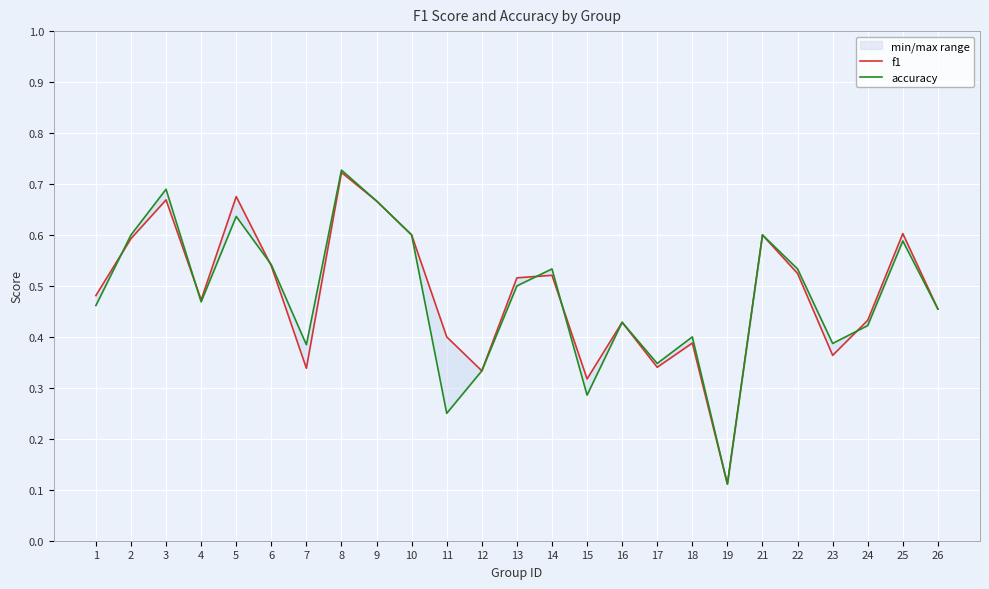

Reading left to right, extract all data points from this chart.

f1: 0.5	0.6	0.7	0.5	0.7	0.5	0.3	0.7	0.7	0.6	0.4	0.3	0.5	0.5	0.3	0.4	0.3	0.4	0.1	0.6	0.5	0.4	0.4	0.6	0.5
accuracy: 0.5	0.6	0.7	0.5	0.6	0.5	0.4	0.7	0.7	0.6	0.2	0.3	0.5	0.5	0.3	0.4	0.3	0.4	0.1	0.6	0.5	0.4	0.4	0.6	0.5